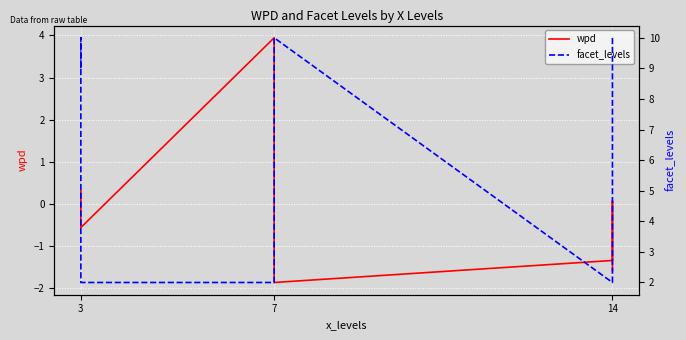

At which category is the sum across all series the highest?

3